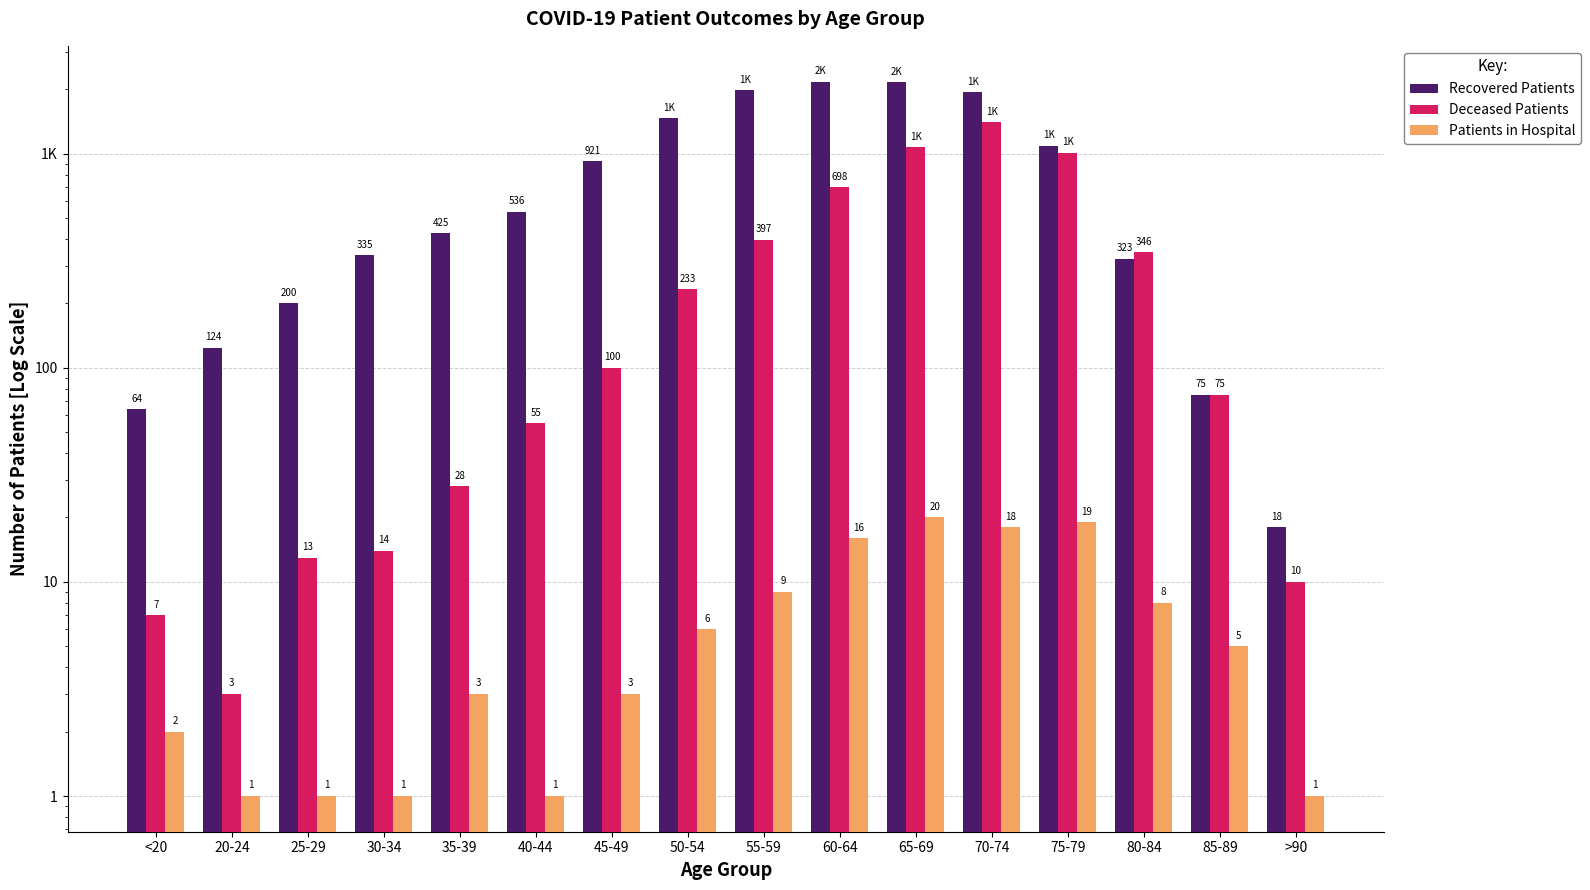

At which label does Recovered Patients first exceed 536?

45-49